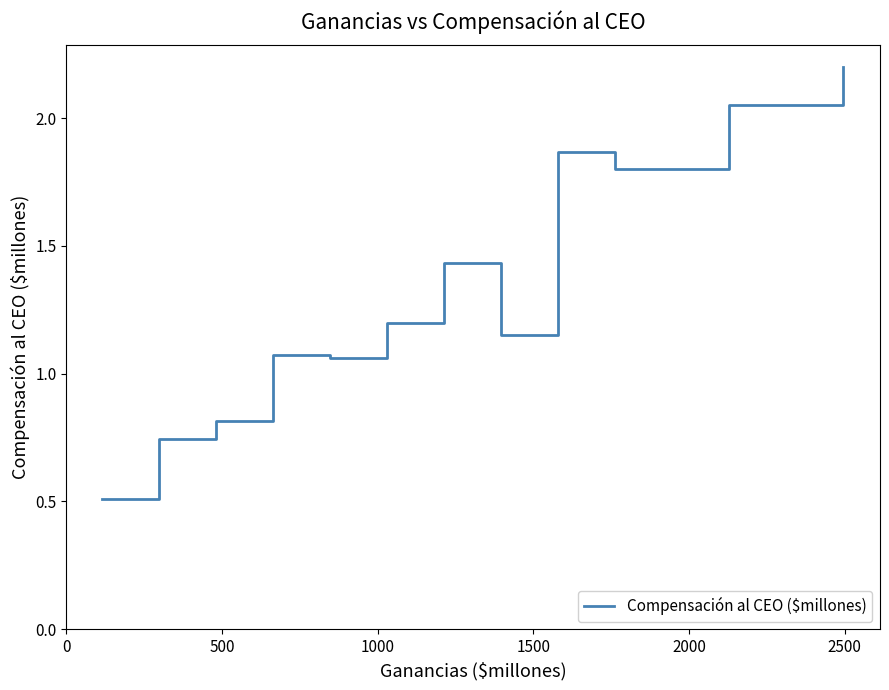

What is the minimum value shown in the chart?

0.5